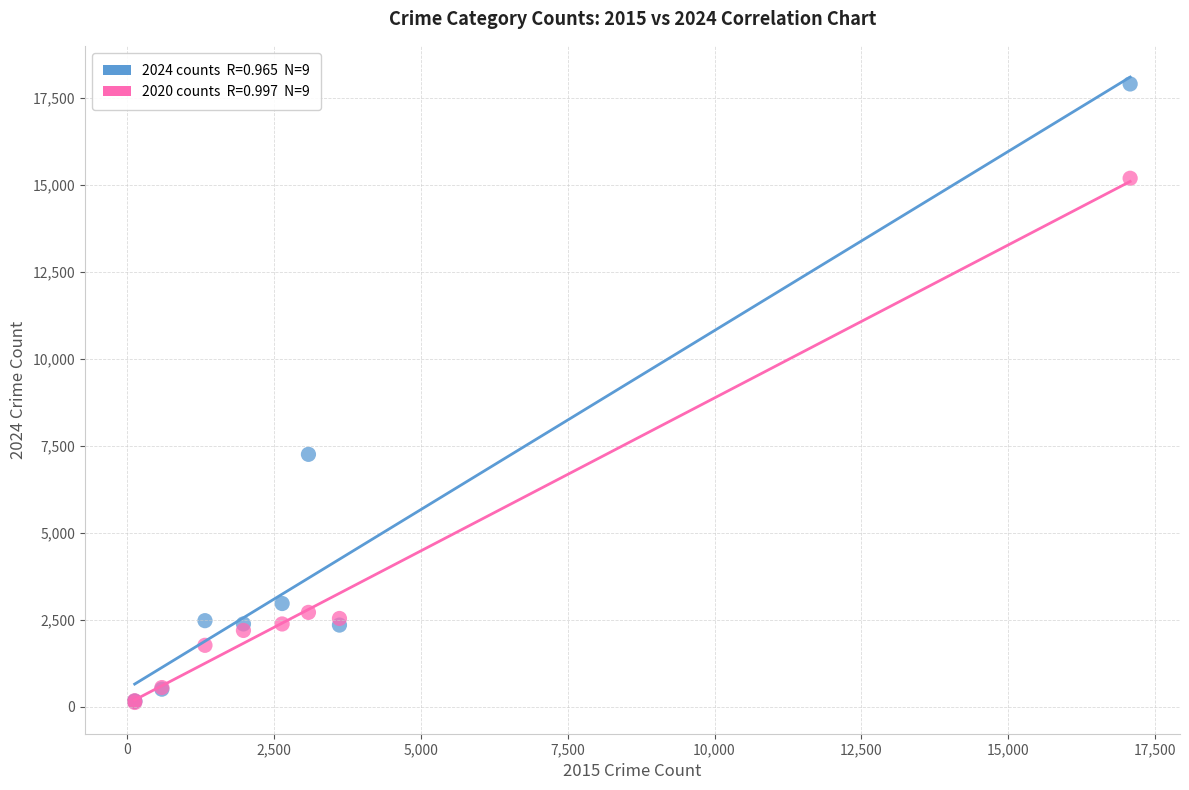

Across all series, what Y value is closest to 9011?

7253